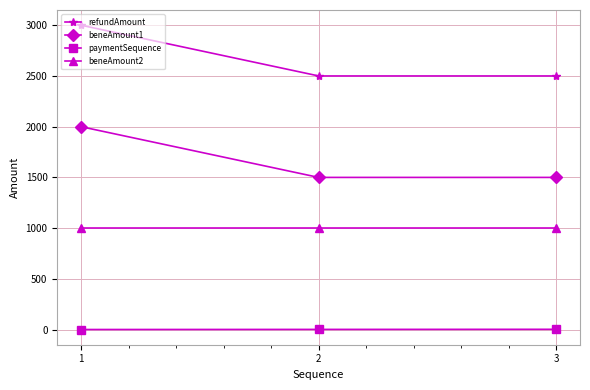

Rank the series by their average value, from highest to lowest.

refundAmount, beneAmount1, beneAmount2, paymentSequence